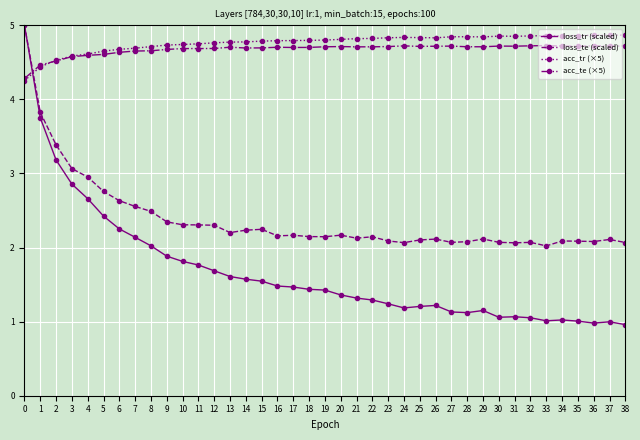

Which series has the largest range (max minus min)?

loss_tr (scaled)